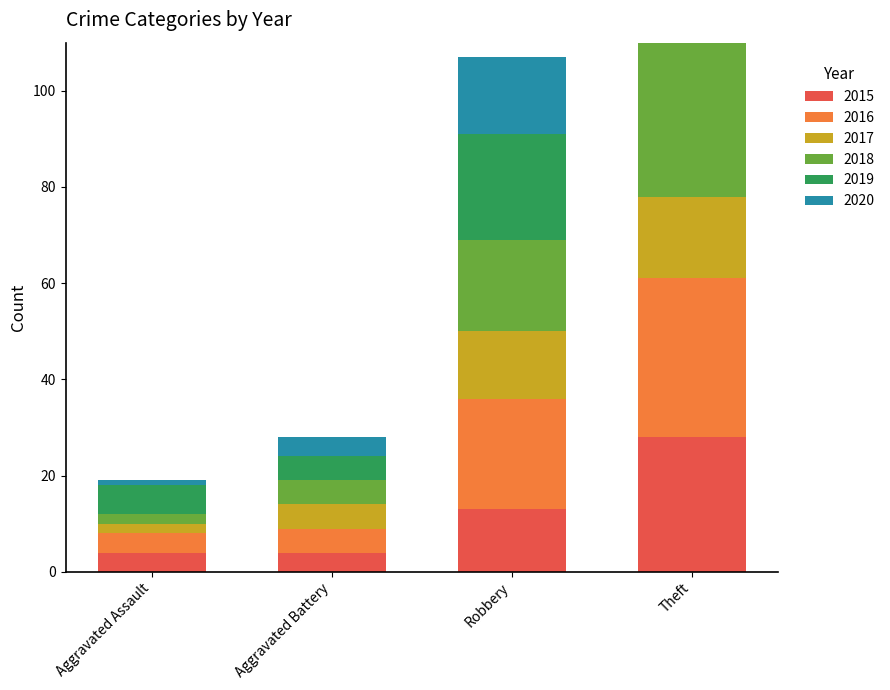

True or false: 2015 has a value of 6 at Aggravated Battery.

False